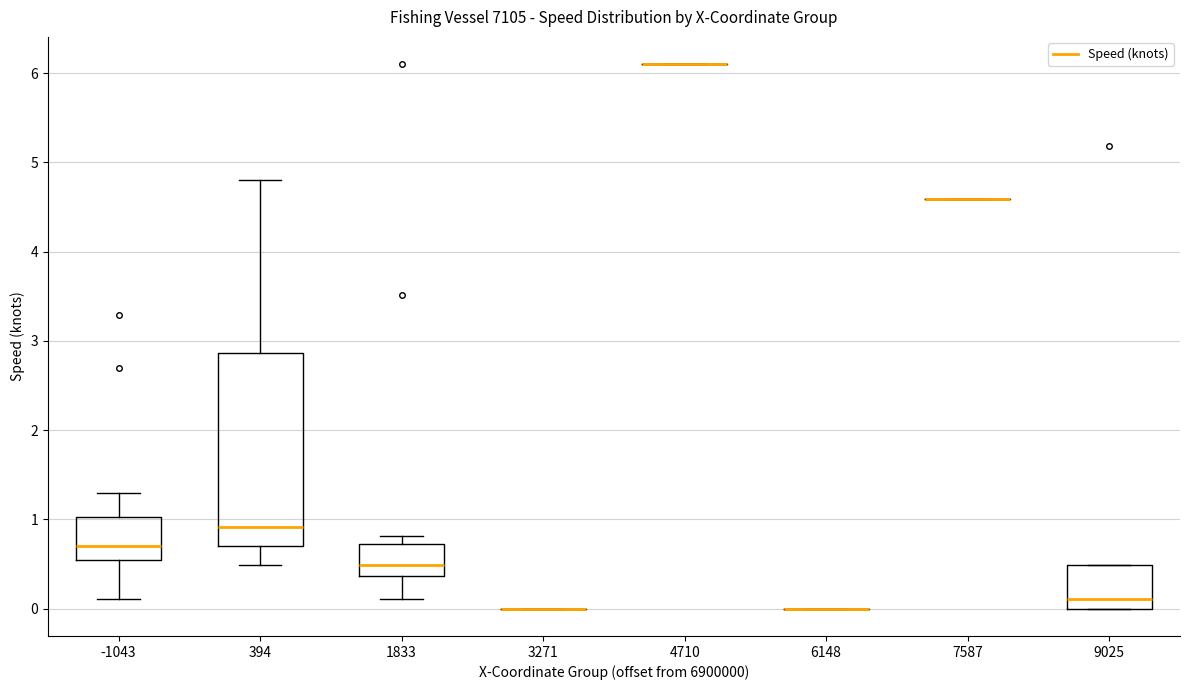

Reading left to right, transcribe this box plot: for each box, give where its median line is, the range the box spans, and where its two whiskers end, as read against the y-axis. The values are not printed on the chart, so give them approximately, as read against the axis.

-1043: median 0.7, box 0.5 to 1.0, whiskers 0.1 to 1.3
394: median 0.9, box 0.7 to 2.9, whiskers 0.5 to 4.8
1833: median 0.5, box 0.4 to 0.7, whiskers 0.1 to 0.8
3271: box collapsed to a line at 0.0, whiskers 0.0 to 0.0
4710: box collapsed to a line at 6.1, whiskers 6.1 to 6.1
6148: box collapsed to a line at 0.0, whiskers 0.0 to 0.0
7587: box collapsed to a line at 4.6, whiskers 4.6 to 4.6
9025: median 0.1, box 0.0 to 0.5, whiskers 0.0 to 0.5